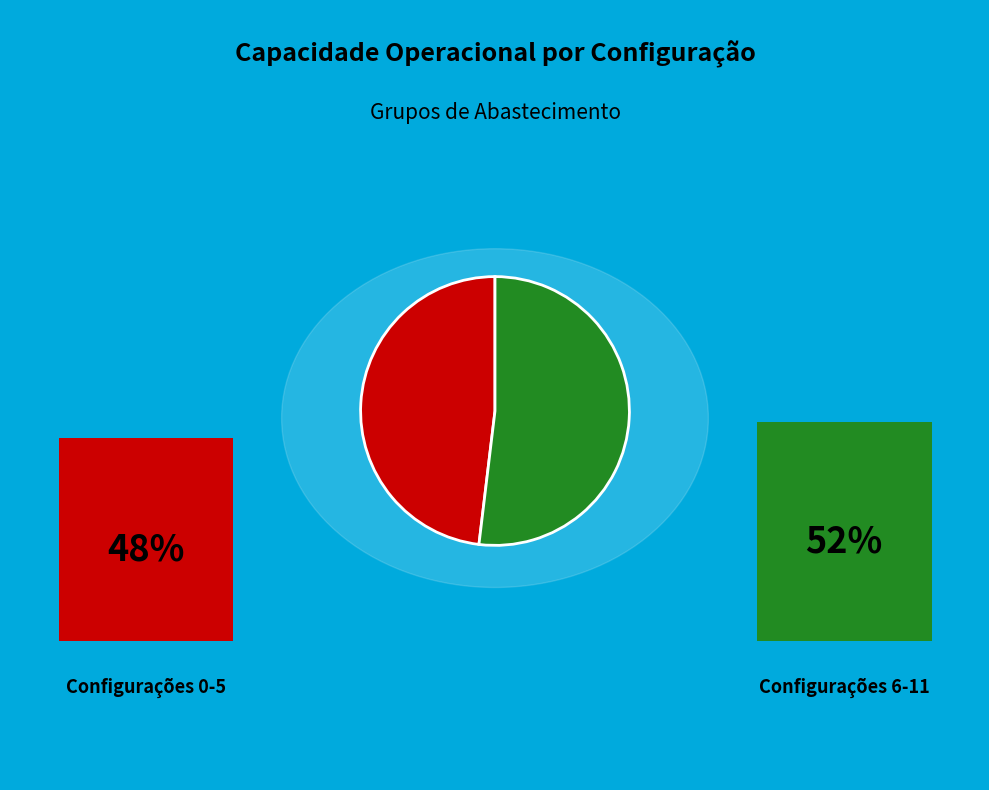

Does any single category account for the majority?

Yes